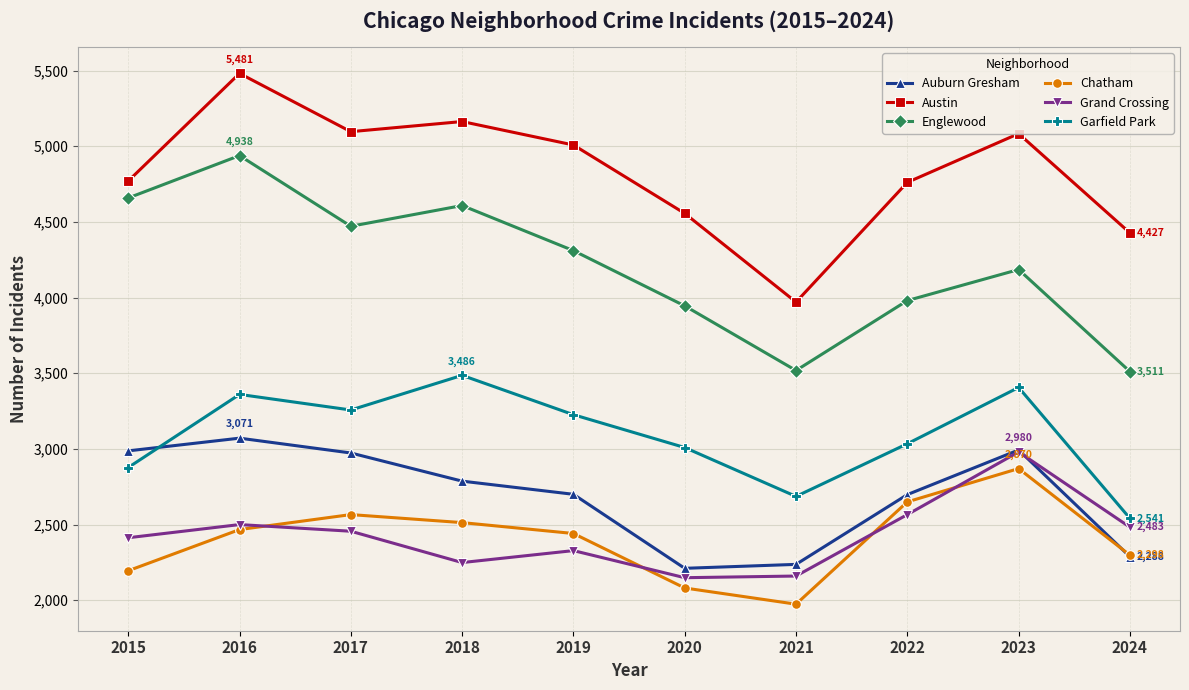

True or false: Garfield Park has more than 2 interior local peaks.

True